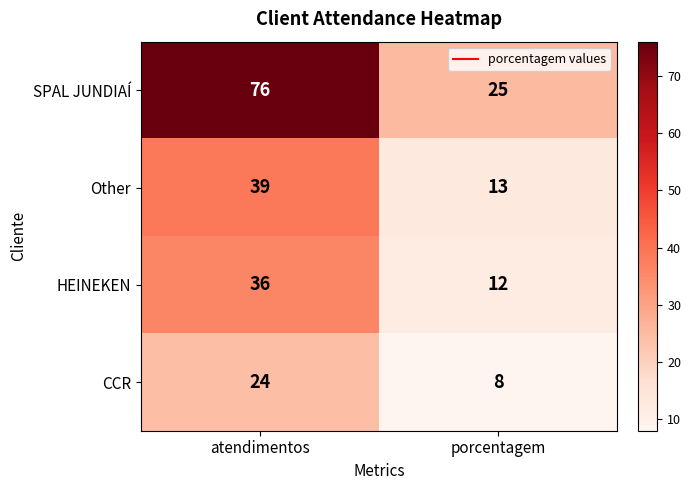

Which category has the lowest value in the CCR series?

porcentagem